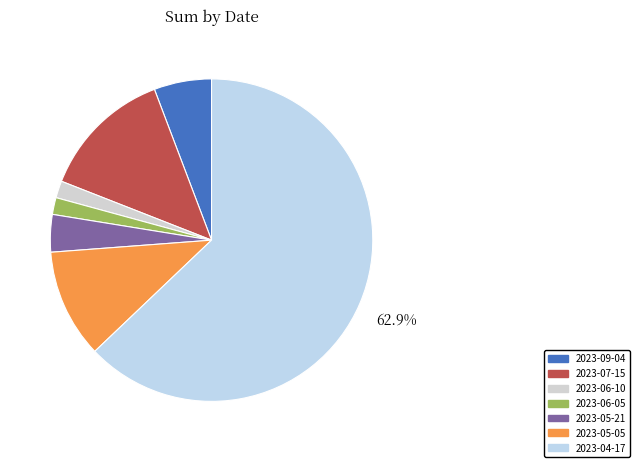

Which has a higher value, 2023-05-05 or 2023-06-10?

2023-05-05